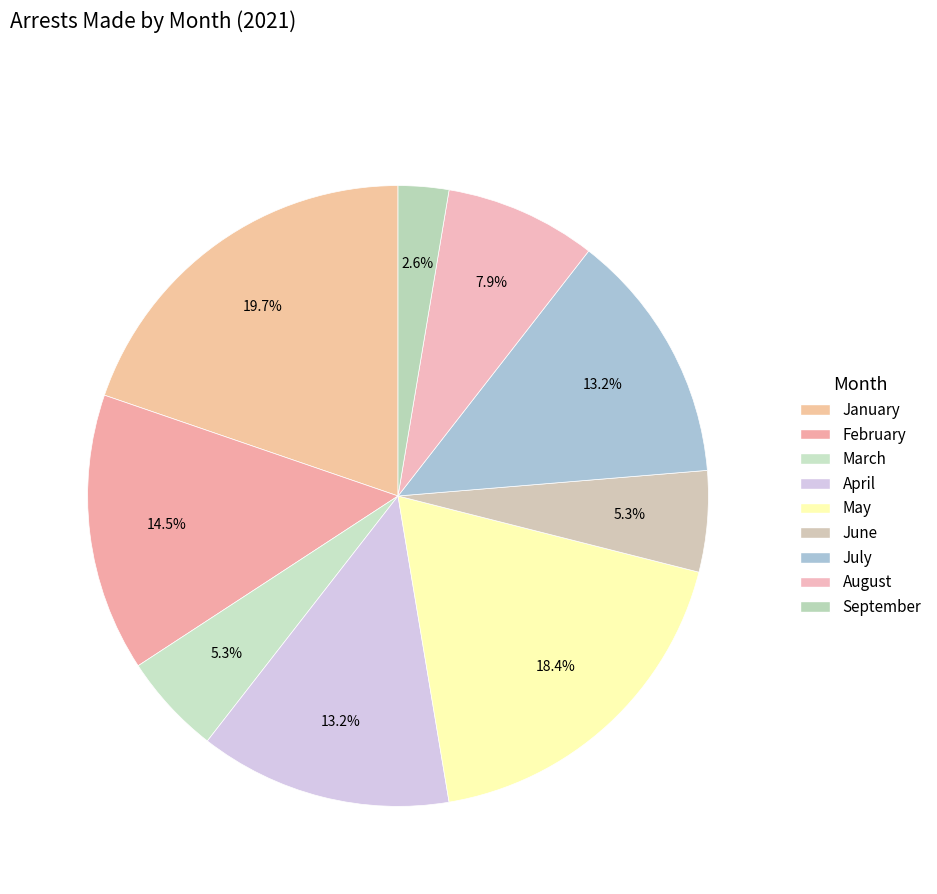

True or false: July accounts for 13% of the total.

True